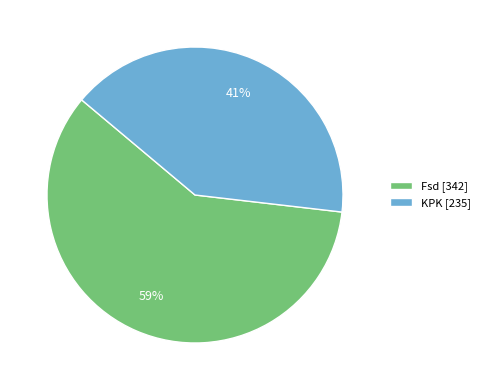

Which category has the biggest portion of the pie?

Fsd